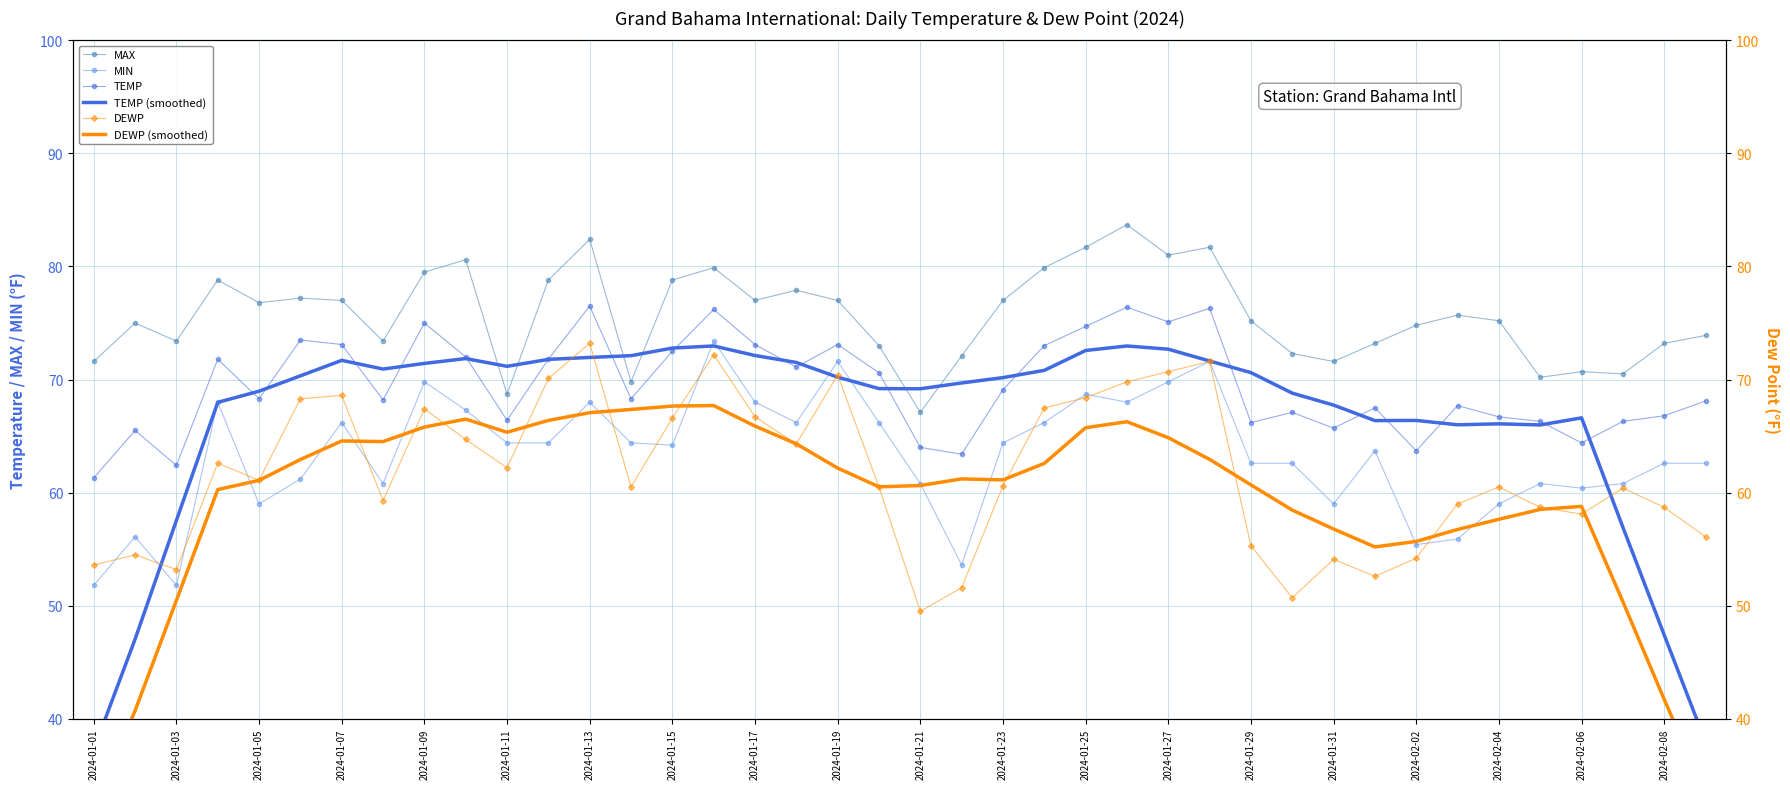

What are all the series names shown in the legend?

MAX, MIN, TEMP, TEMP (smoothed), DEWP, DEWP (smoothed)